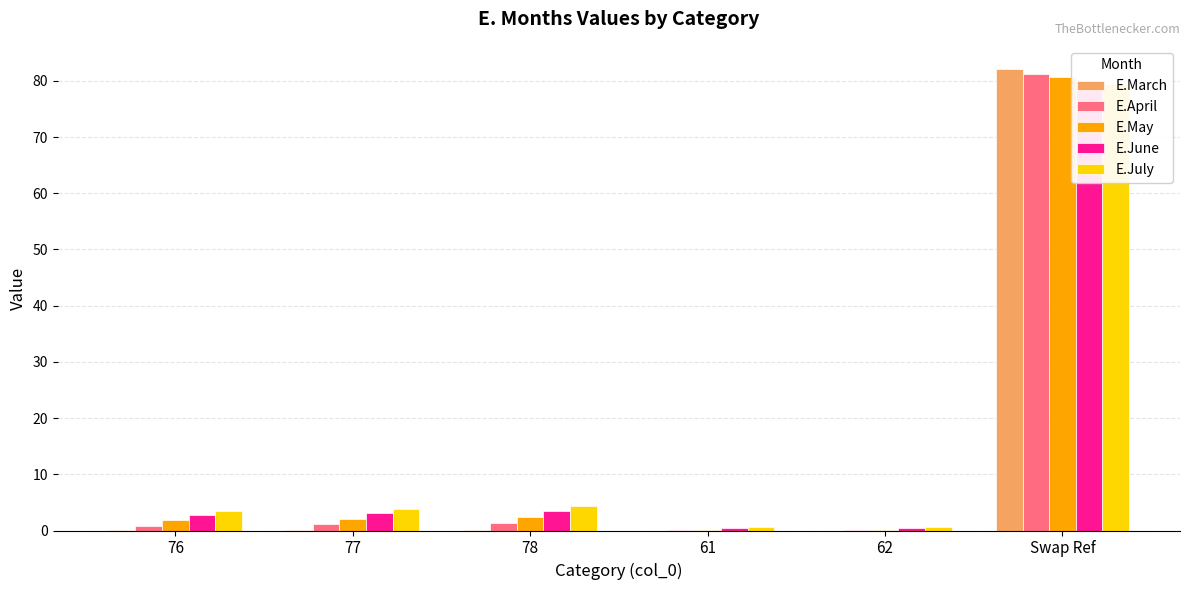

Where does the E.April series first go above 1?

77